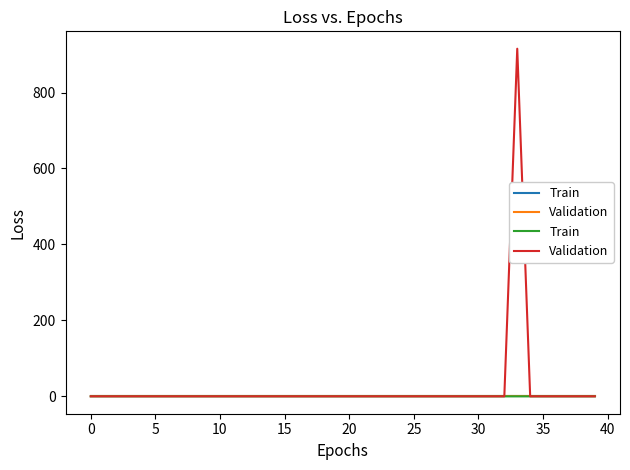

At which category does Validation reach its first local valley?

5